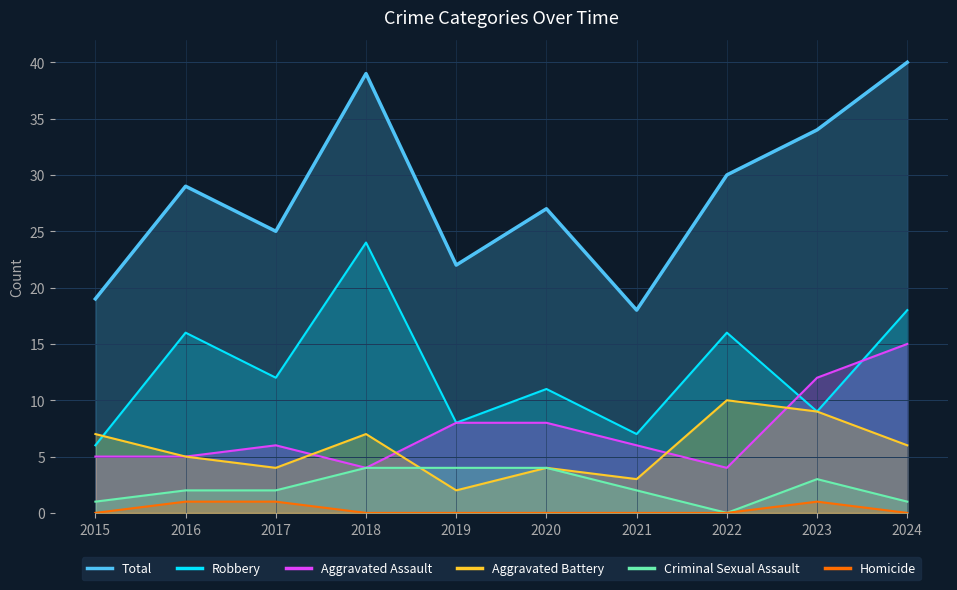

How many values in the Criminal Sexual Assault series exceed 2?

4